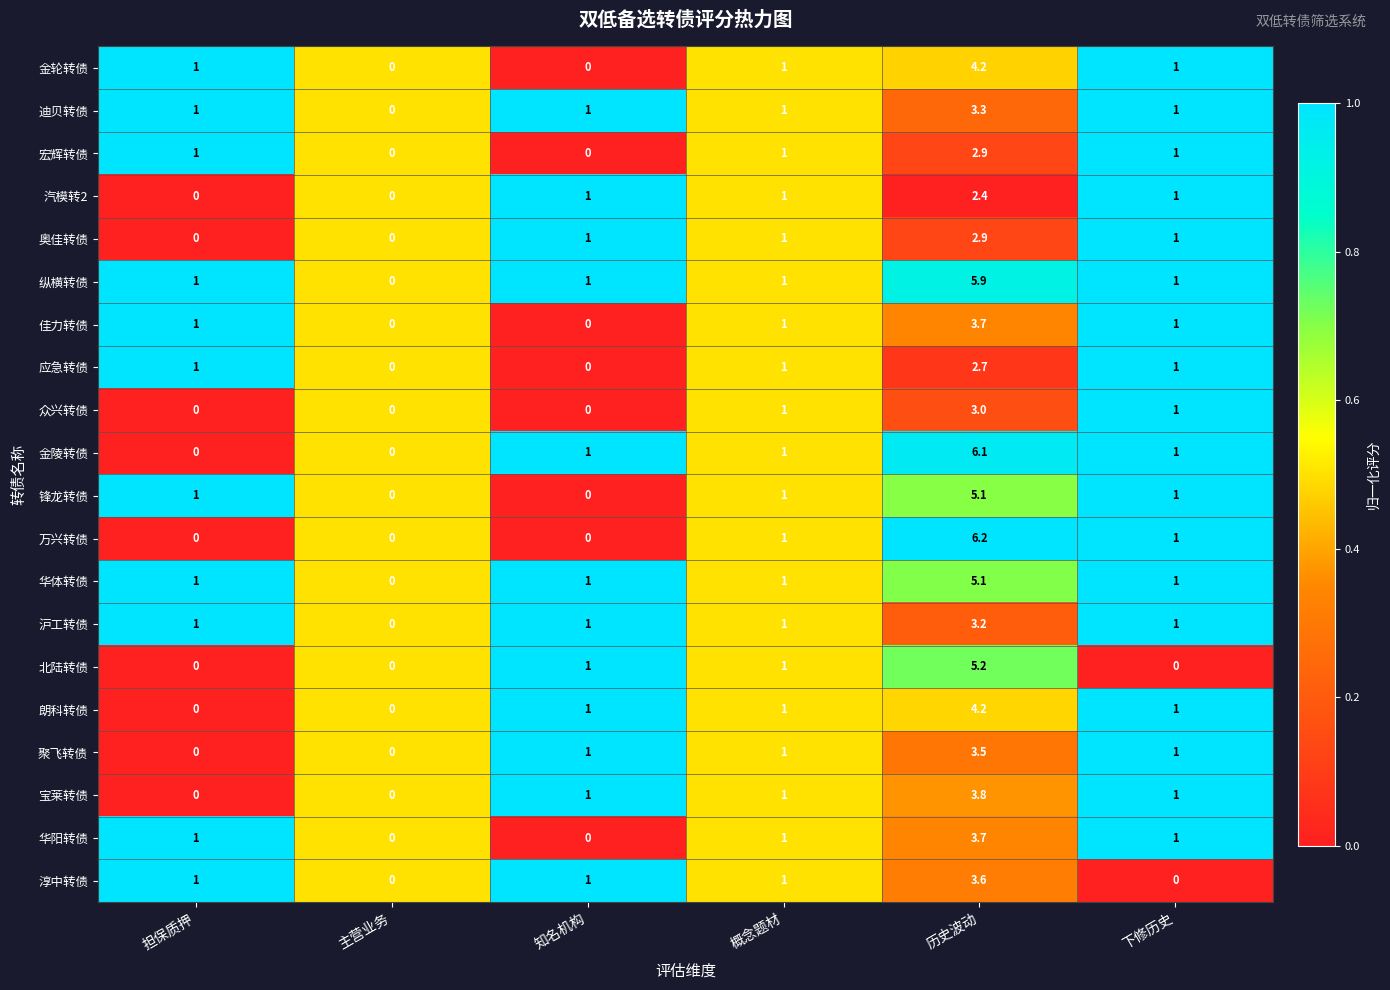

Which category has the highest value across all series?

历史波动